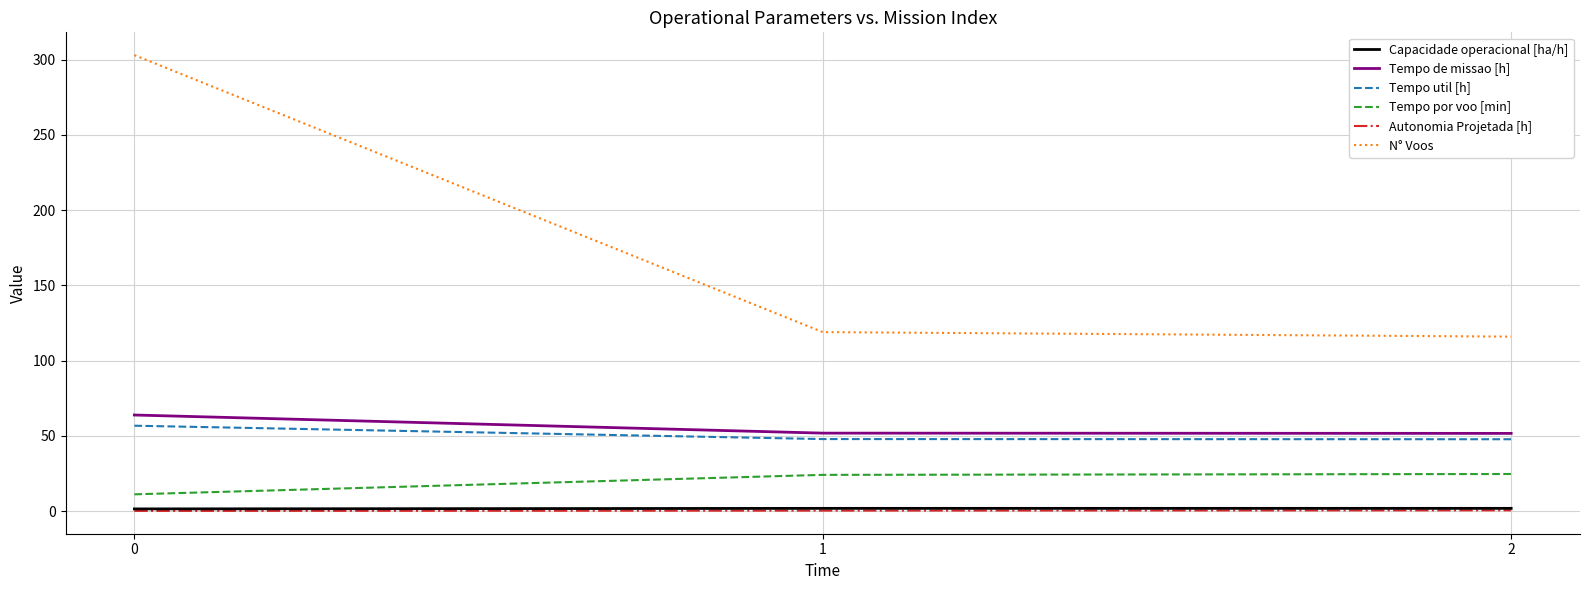

Which series changed the most between 0 and 1?

N° Voos